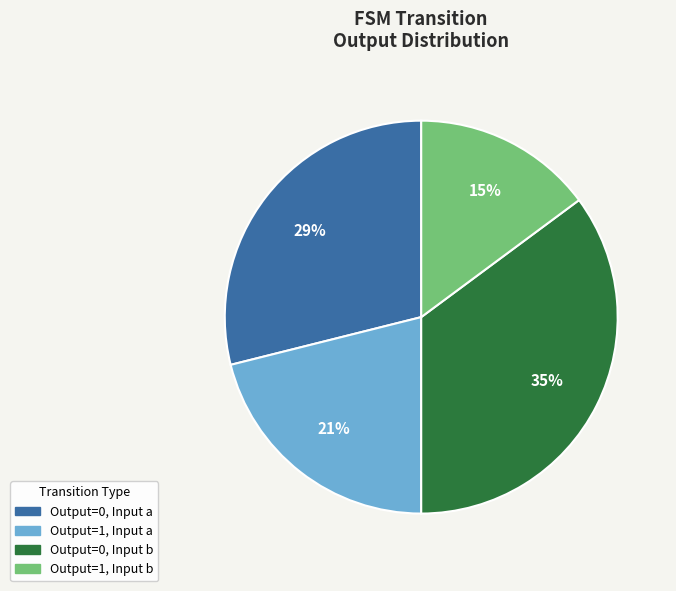

Does any single category account for the majority?

No